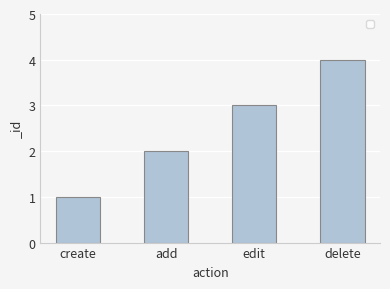

Is it true that the value at add is 2?

True